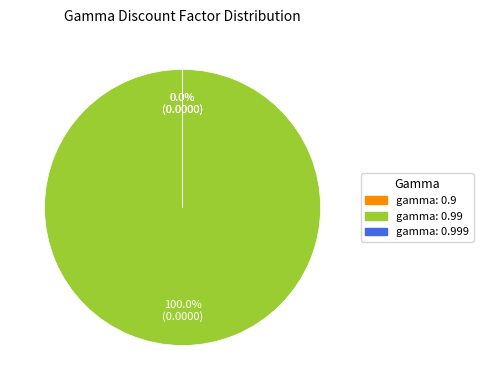

Which slice is the smallest?

gamma: 0.9